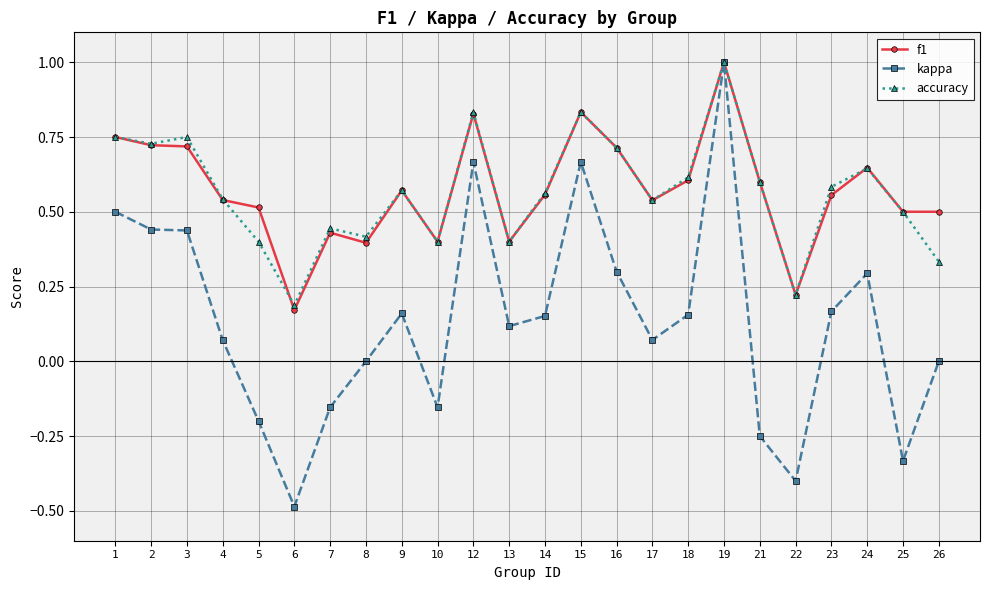

Is the value of kappa at 3 greater than the value of accuracy at 13?

Yes